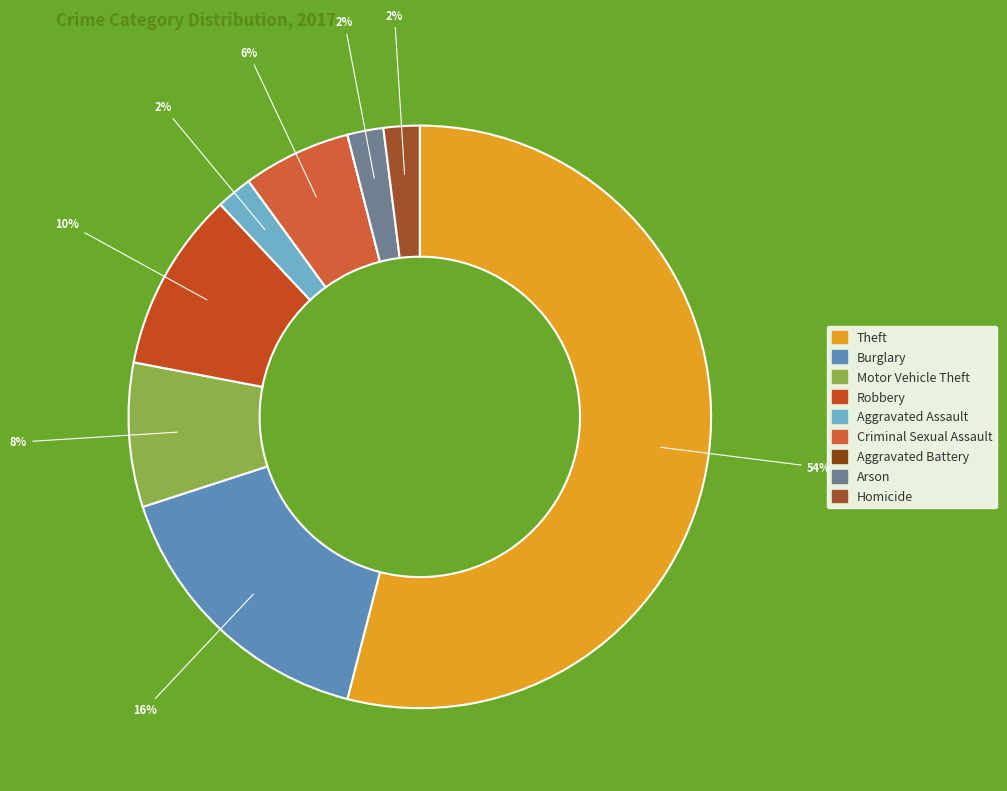

To the nearest percent, what percentage of the pie is Burglary?

16%